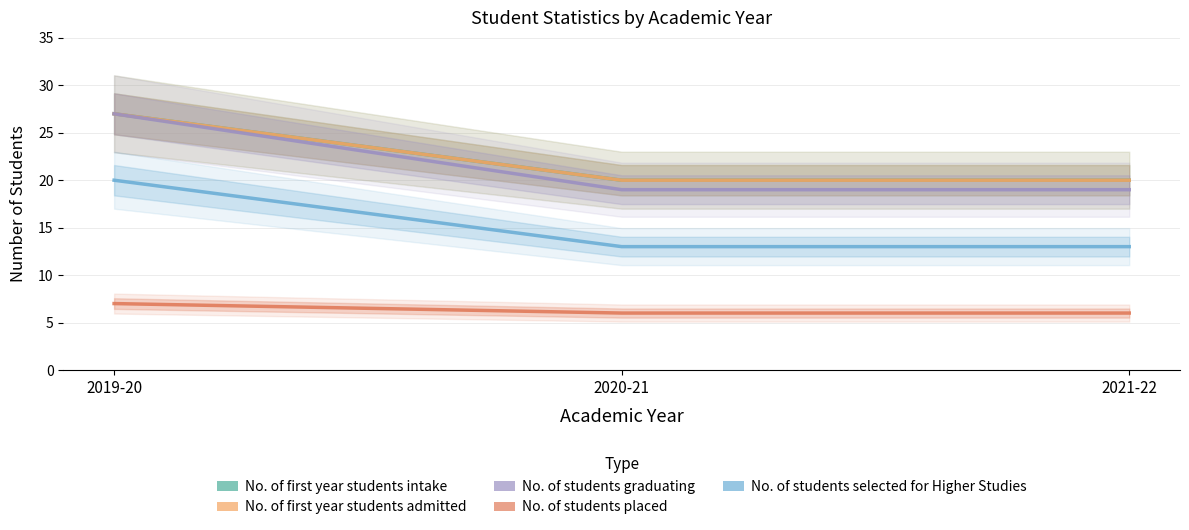

The value of No. of students graduating at 2021-22 is 34. True or false?

False